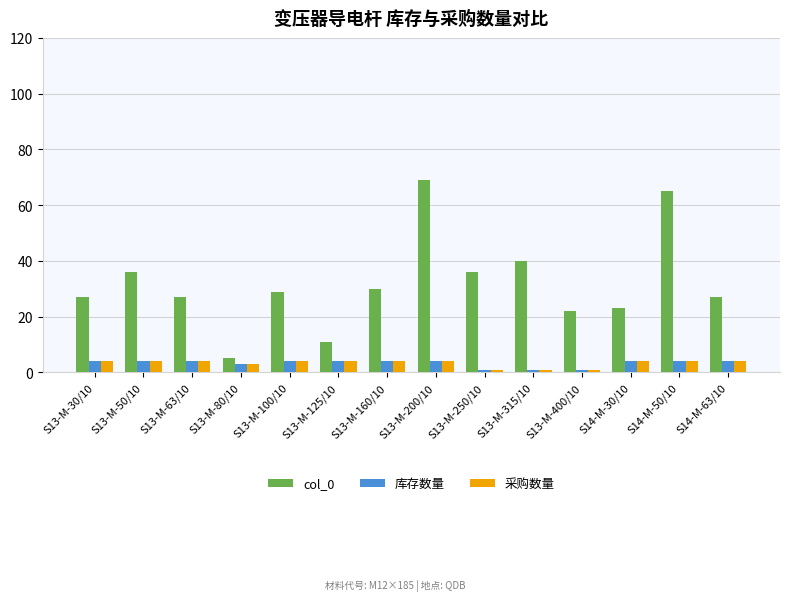

Which series has the widest spread of values?

col_0